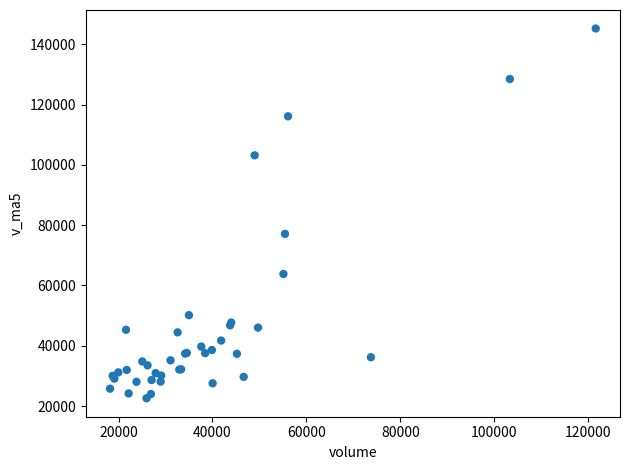

What Y value in the scatter plot is closest to 83906?

77103.7